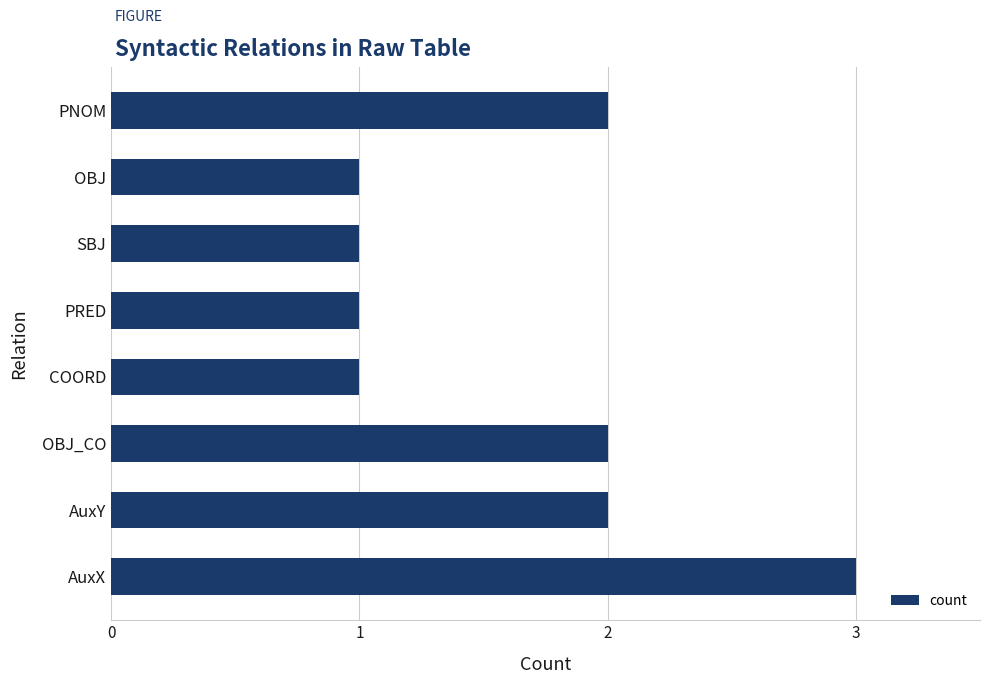

Reading bottom to top, list all the values displayed in this chart.

AuxX=3	AuxY=2	OBJ_CO=2	COORD=1	PRED=1	SBJ=1	OBJ=1	PNOM=2